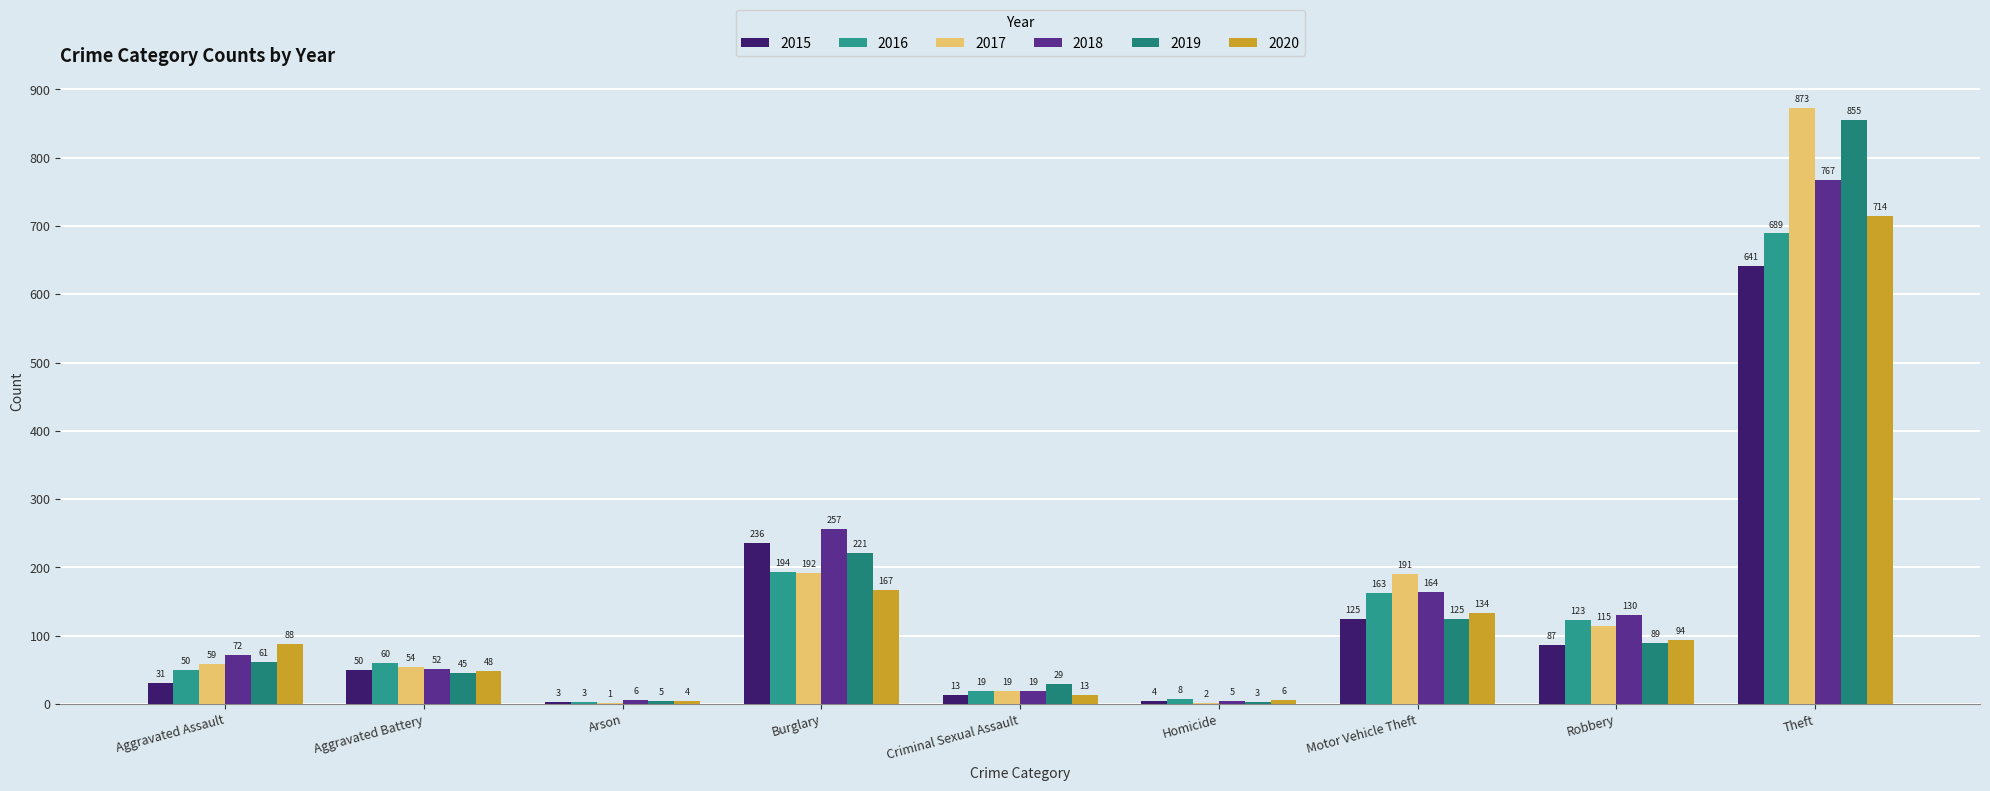

Does the chart contain stacked bars?

No